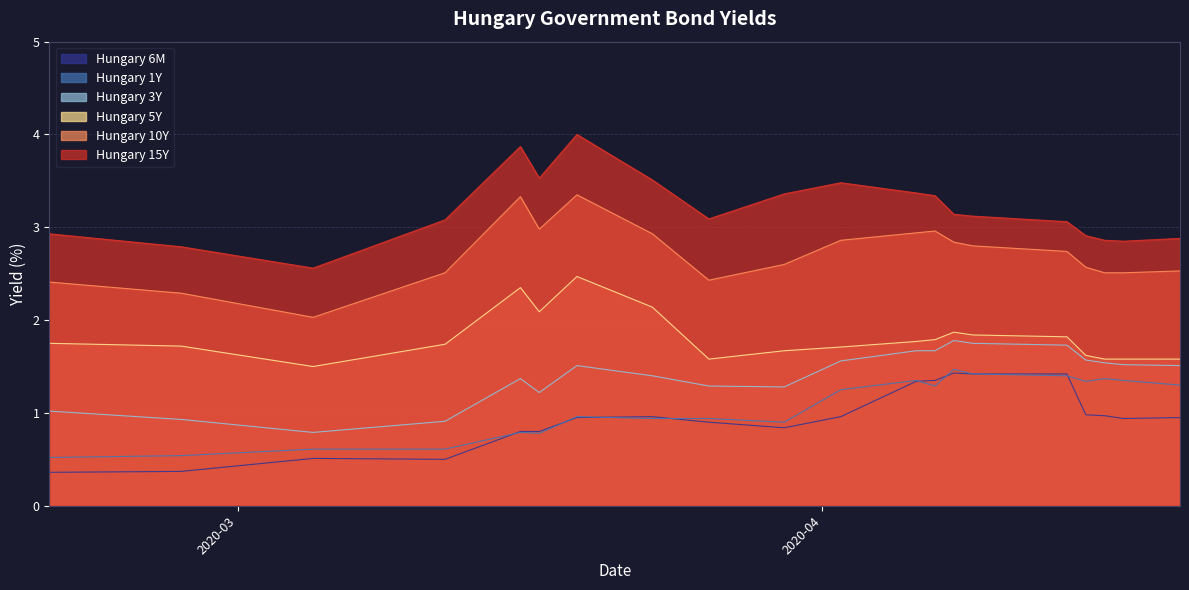

What is the difference between the highest and lowest values at 2020-04-02?

2.5